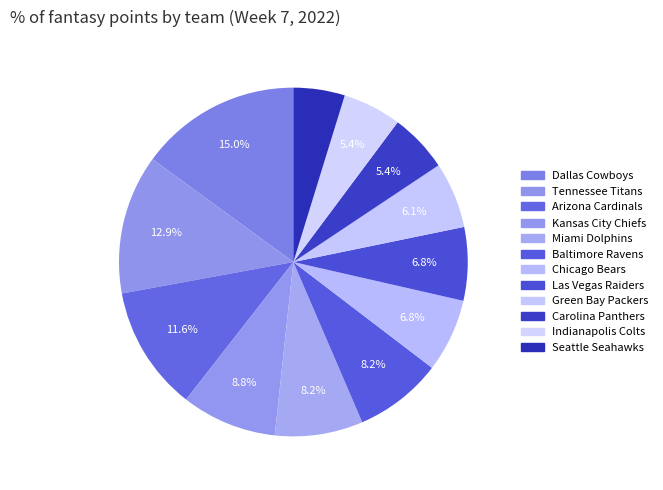

How many slices are in this pie chart?

12